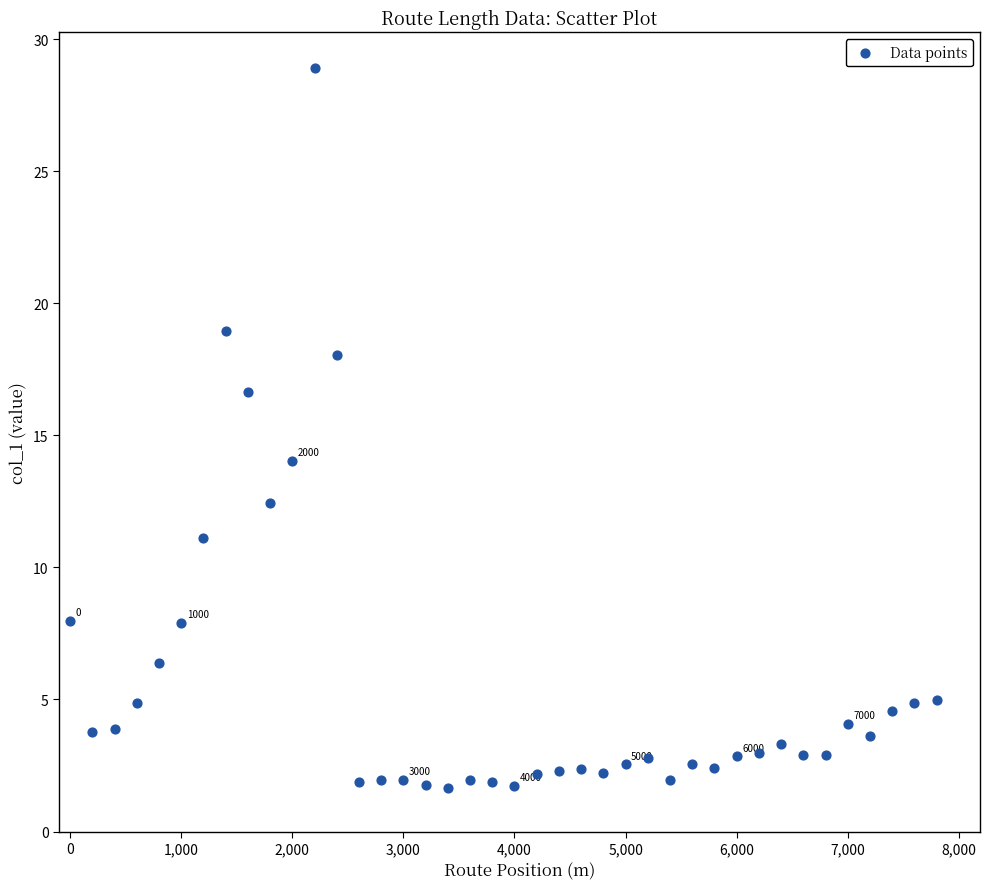

What Y value in the scatter plot is closest to 15?

14.0